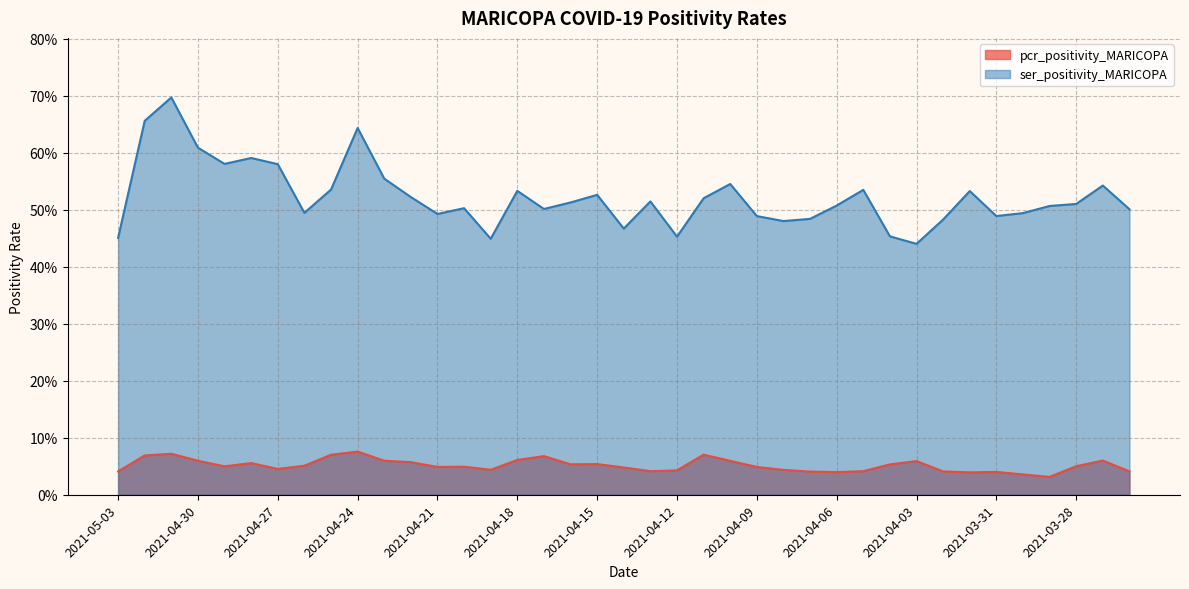

List the series in order of their peak value, highest first.

ser_positivity_MARICOPA, pcr_positivity_MARICOPA